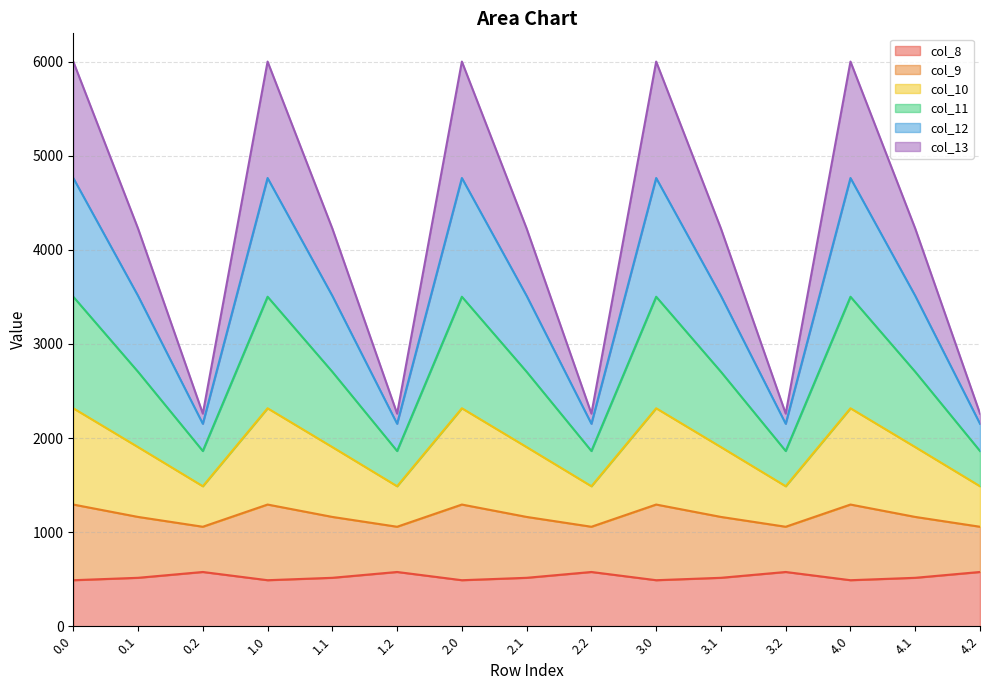

Which has a higher value, 1.0 or 2.0?

1.0